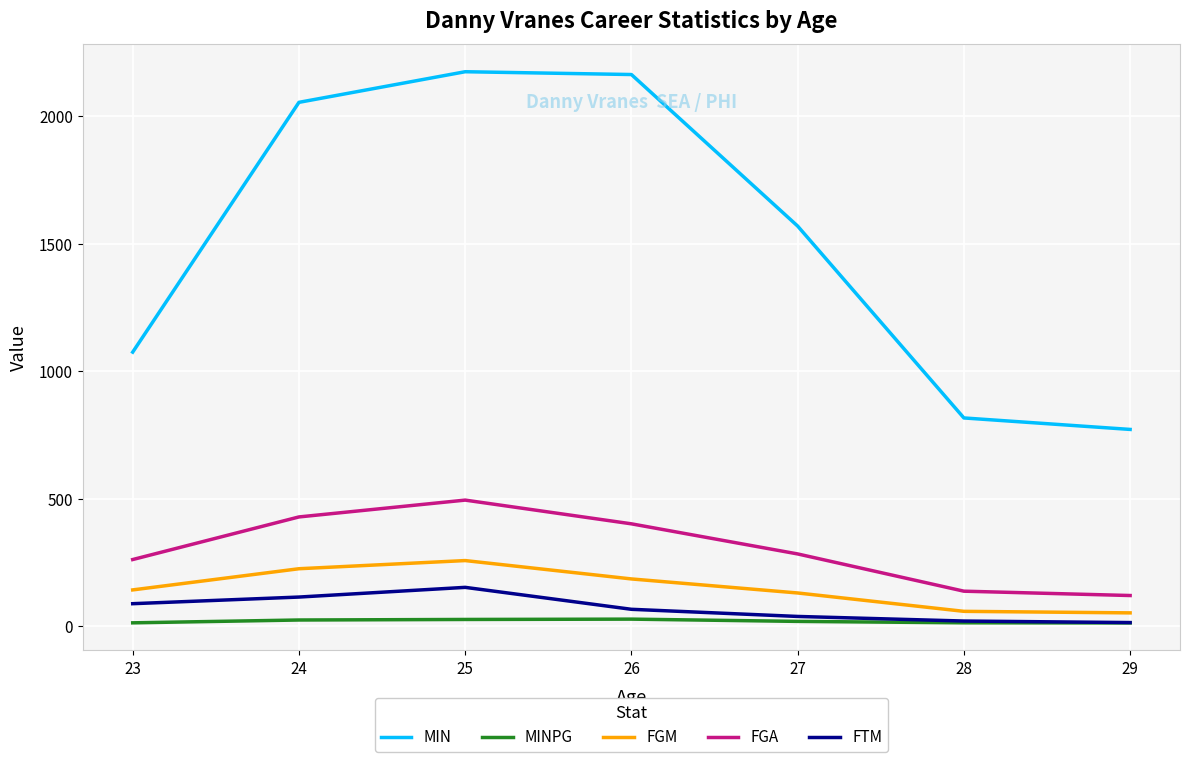

What is the difference between the maximum and second lowest values in the FGM series?

199.0